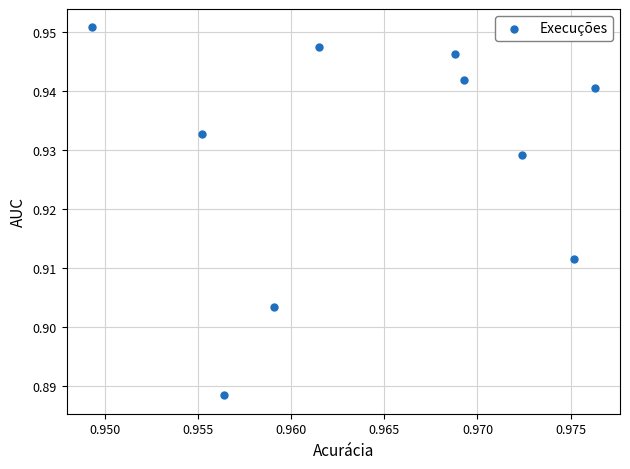

How many data points are displayed?

10